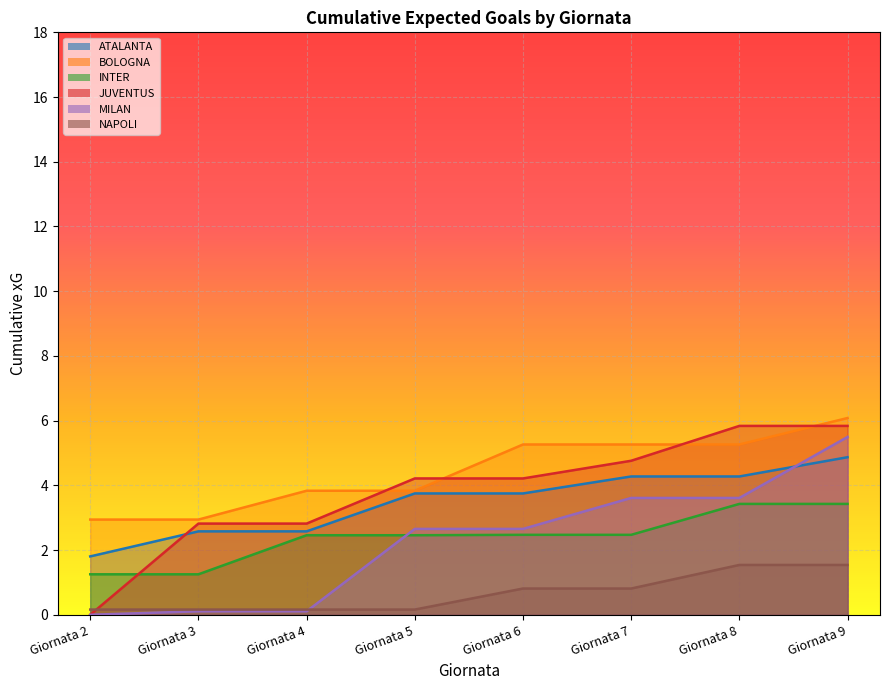

Is it true that JUVENTUS equals 2.8 at Giornata 3?

True